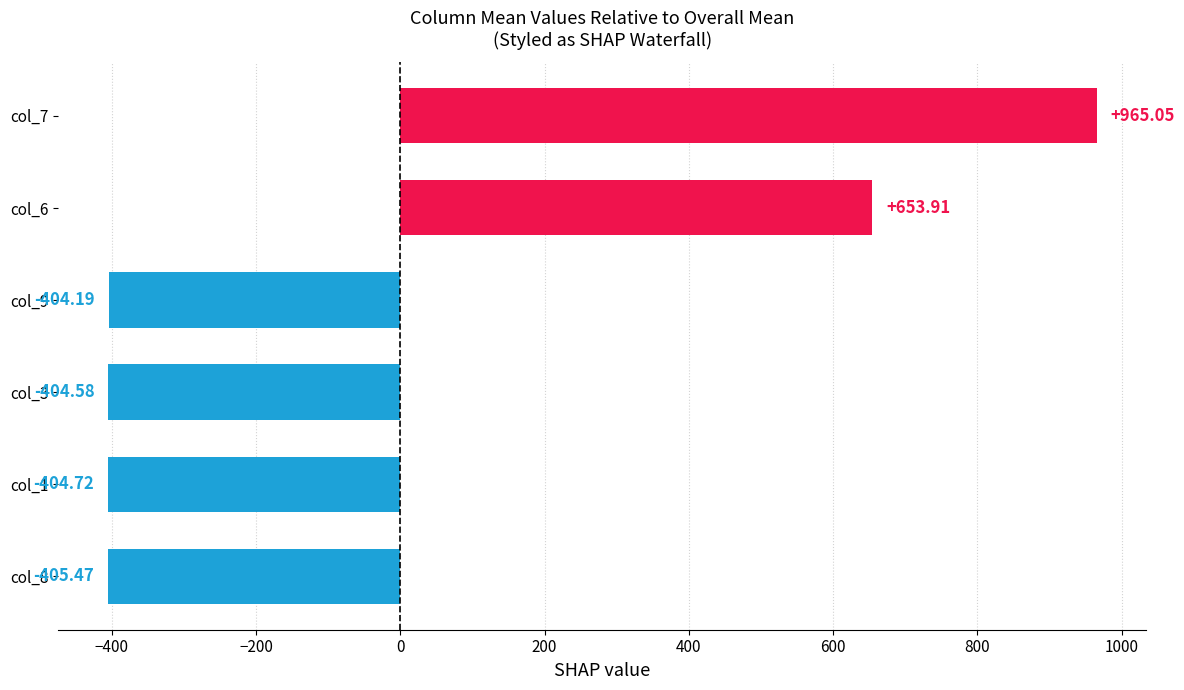

List the labels in order of value, largest first.

col_7, col_6, col_9, col_3, col_1, col_8